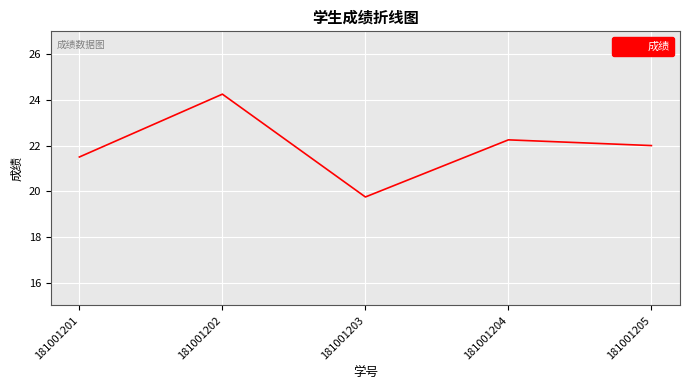

List the labels in order of value, smallest first.

181001203, 181001201, 181001205, 181001204, 181001202